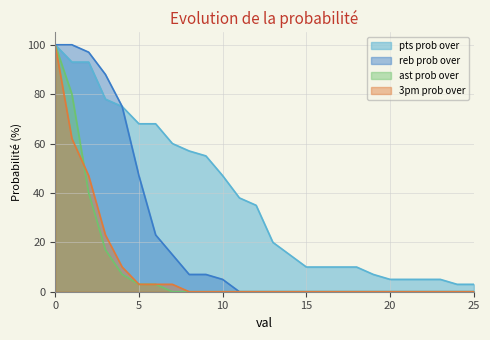

At which category does the chart reach its minimum across all series?

11